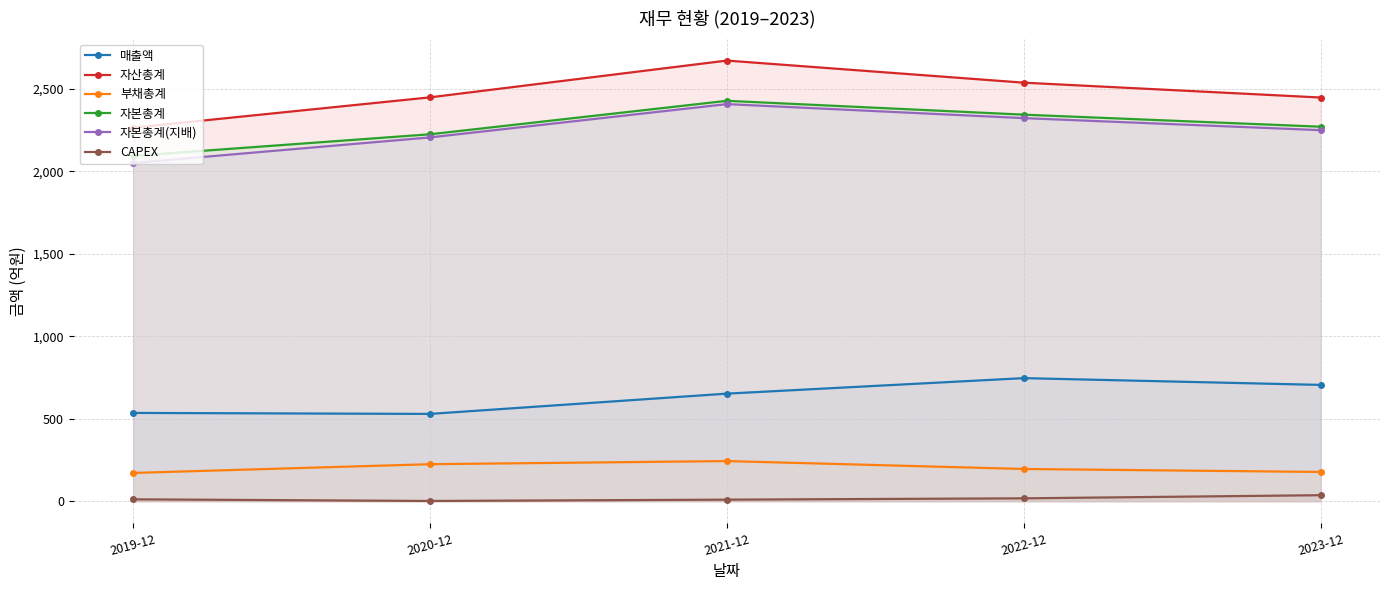

What is the label of the 2nd point from the right?

2022-12